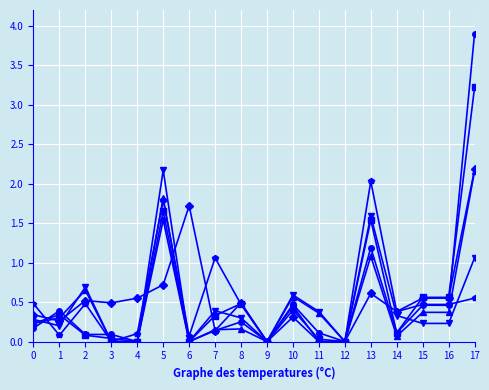

What is the maximum value shown in the chart?

3.9